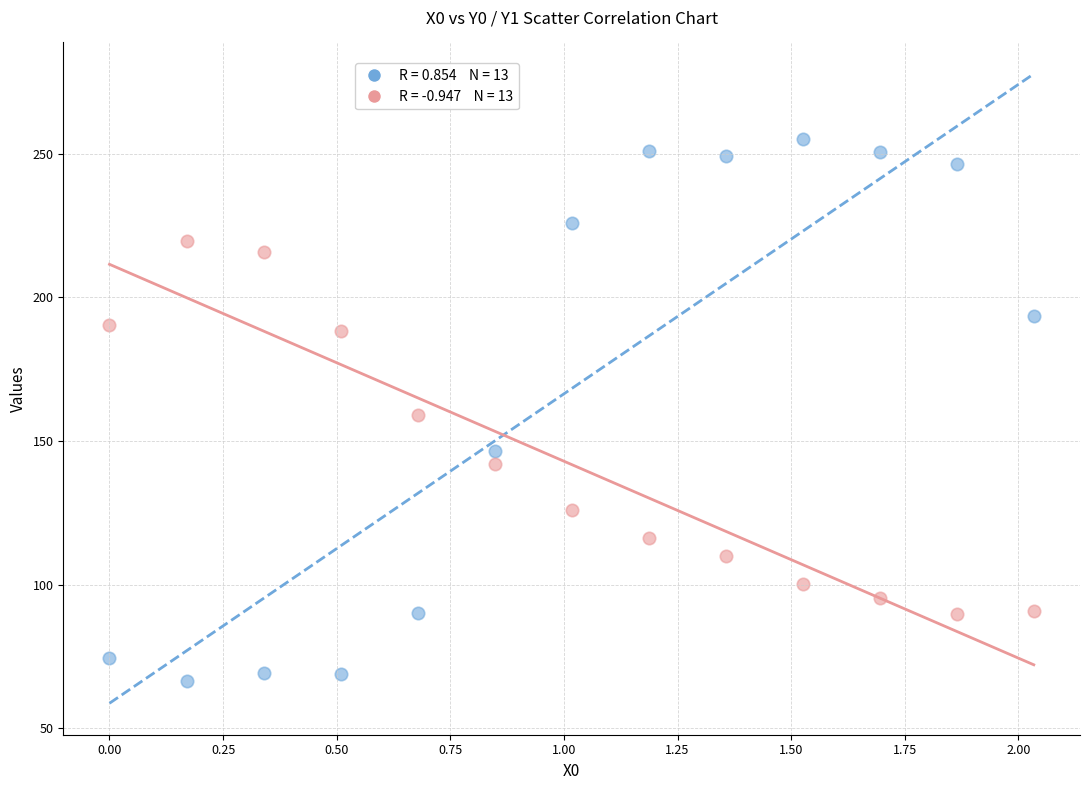

Across all data points, what is the range of X values (max minus min)?

2.0